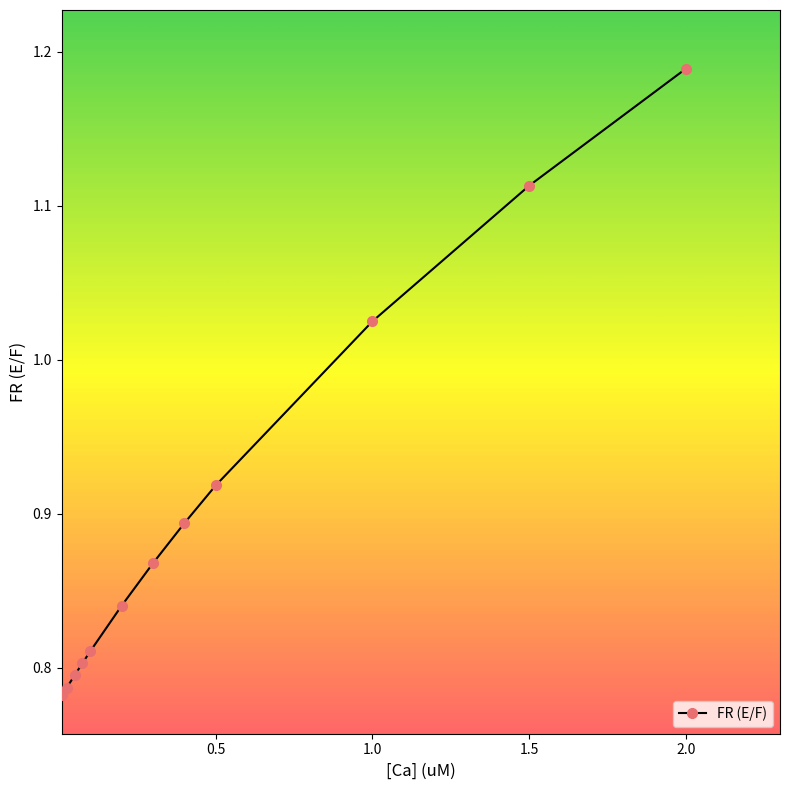

Reading left to right, what are all the values shown in this chart?

2.0=1.2	1.5=1.1	1.0=1.0	0.5=0.9	0.4=0.9	0.3=0.9	0.2=0.8	0.1=0.8	0.075=0.8	0.05=0.8	0.025=0.8	0.01=0.8